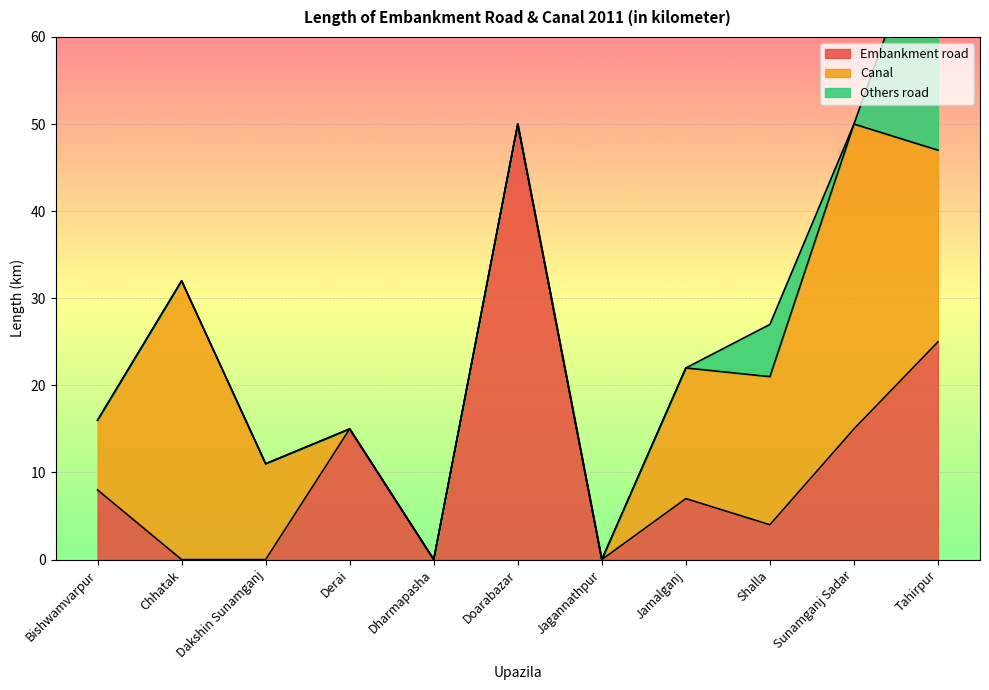

Does the chart display data point markers on the line(s)?

No